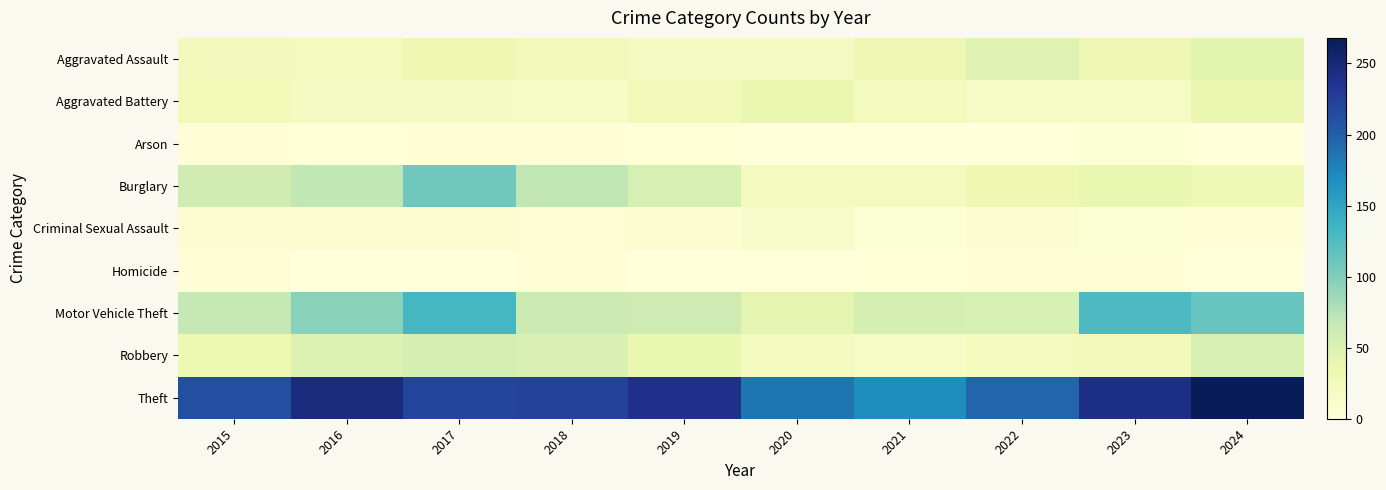

Reading right to left, extract all data points from this chart.

Aggravated Assault: 2024=42	2023=31	2022=46	2021=31	2020=19	2019=20	2018=26	2017=32	2016=22	2015=25
Aggravated Battery: 2024=35	2023=17	2022=17	2021=22	2020=35	2019=27	2018=16	2017=20	2016=19	2015=28
Arson: 2024=0	2023=5	2022=1	2021=1	2020=0	2019=2	2018=4	2017=4	2016=2	2015=3
Burglary: 2024=29	2023=36	2022=32	2021=21	2020=21	2019=54	2018=71	2017=108	2016=70	2015=59
Criminal Sexual Assault: 2024=4	2023=5	2022=8	2021=5	2020=12	2019=8	2018=6	2017=8	2016=7	2015=8
Homicide: 2024=0	2023=3	2022=6	2021=2	2020=0	2019=0	2018=4	2017=1	2016=1	2015=4
Motor Vehicle Theft: 2024=113	2023=127	2022=54	2021=55	2020=40	2019=61	2018=62	2017=131	2016=96	2015=67
Robbery: 2024=54	2023=27	2022=24	2021=17	2020=21	2019=36	2018=50	2017=55	2016=48	2015=33
Theft: 2024=268	2023=242	2022=195	2021=169	2020=186	2019=239	2018=222	2017=220	2016=247	2015=212